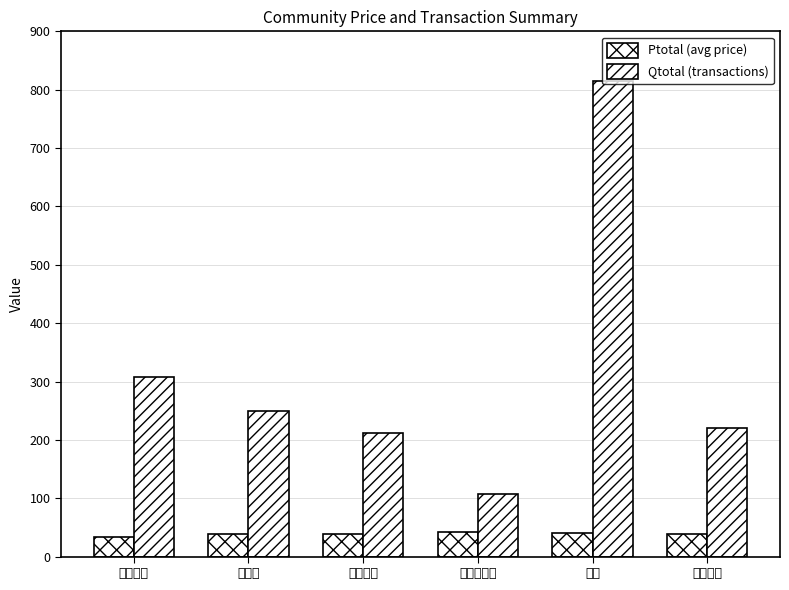

How many bars are there in total?

12